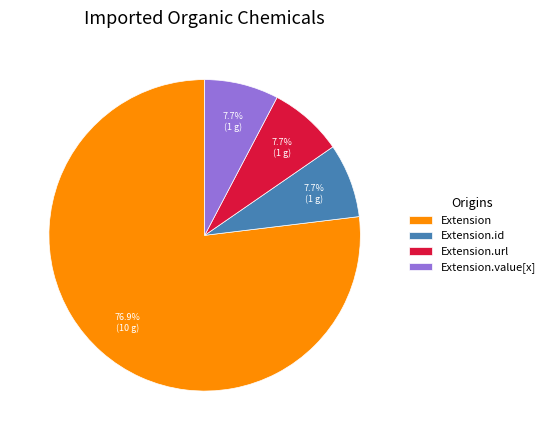

How many segments does this pie chart have?

4